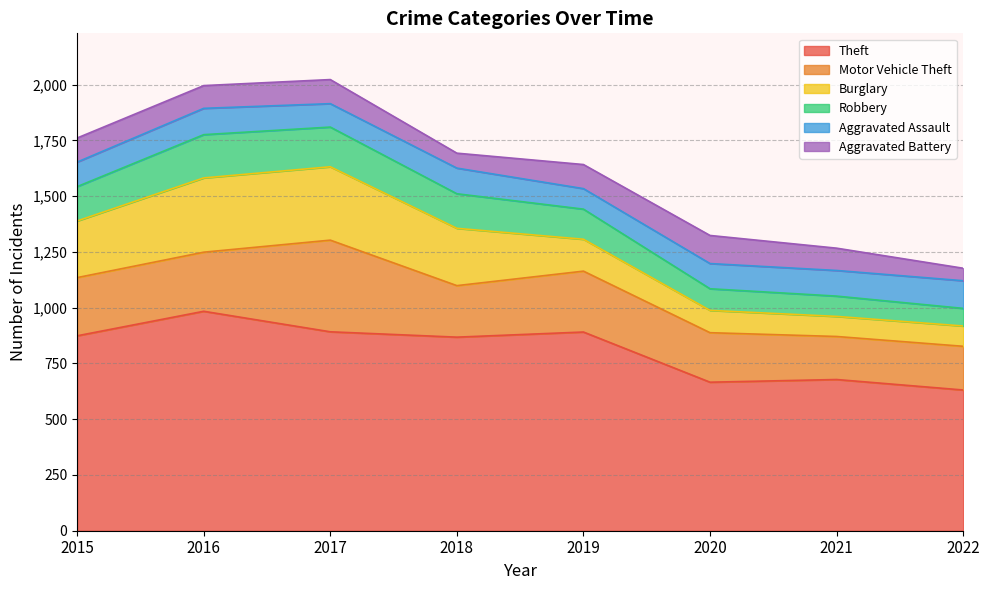

At 2017, list the series in order from smallest to largest.

Aggravated Assault, Aggravated Battery, Robbery, Burglary, Motor Vehicle Theft, Theft